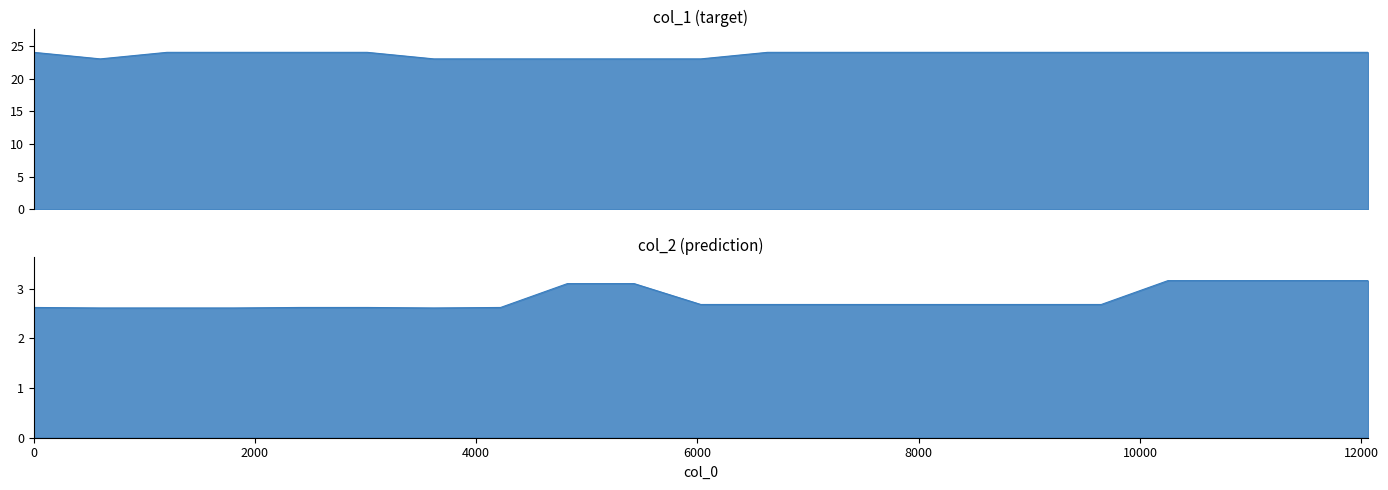

Is it true that col_2 equals 1.9 at 8?

False